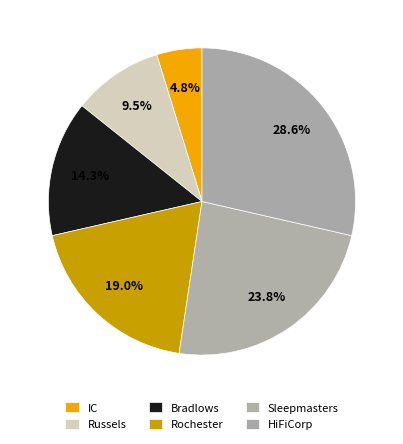

Count the number of slices in the pie.

6